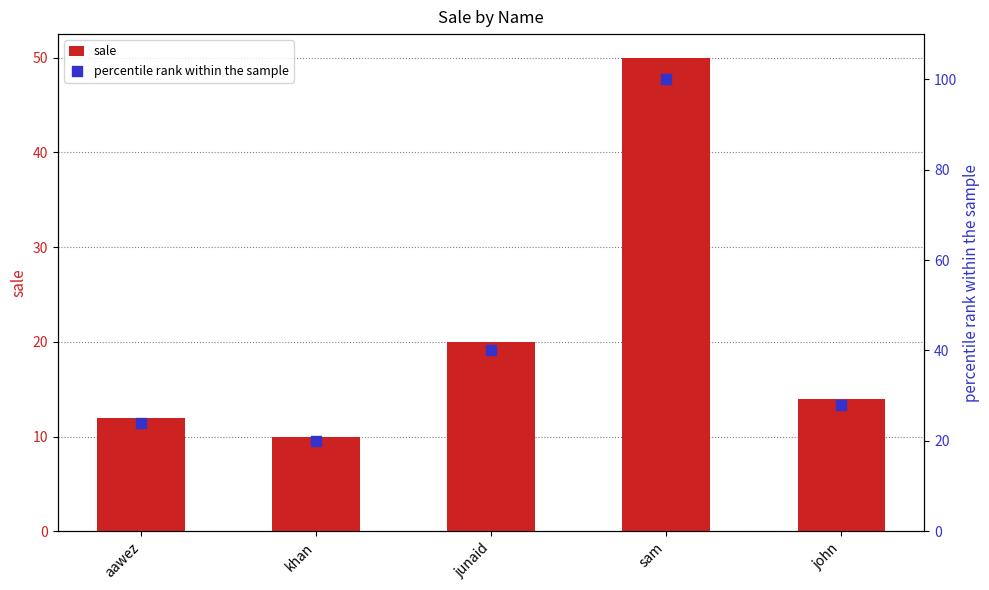

What are all the series names shown in the legend?

sale, percentile rank within the sample